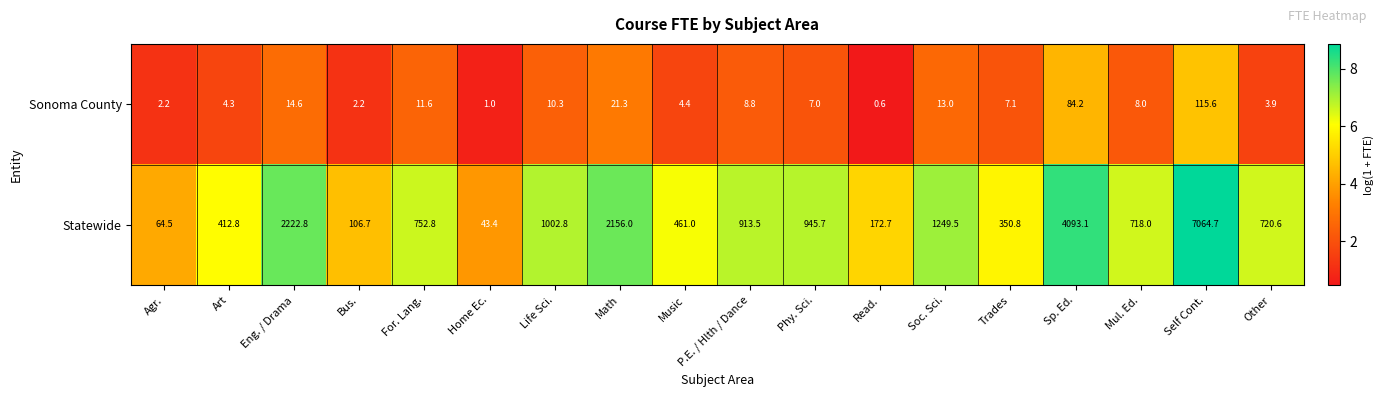

How many data points does each series have?

18